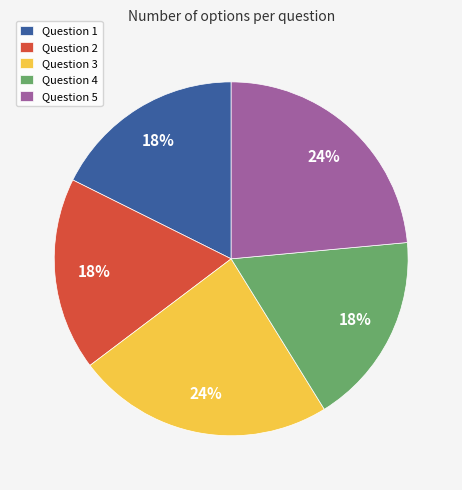

Is the sum of Question 1 and Question 3 greater than half?

No